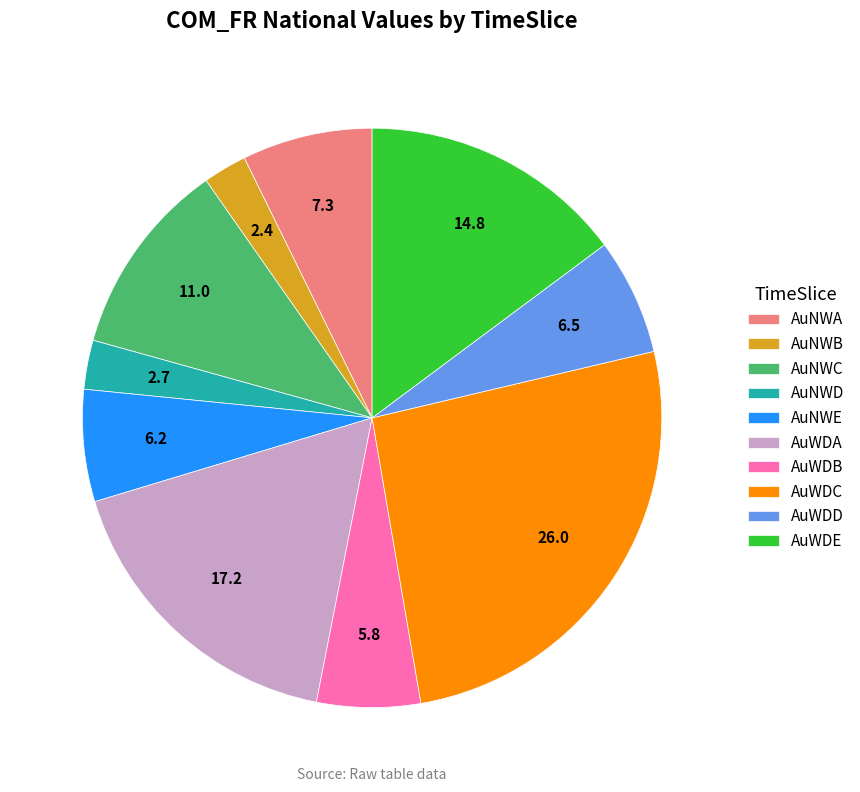

Which category has the biggest portion of the pie?

AuWDC